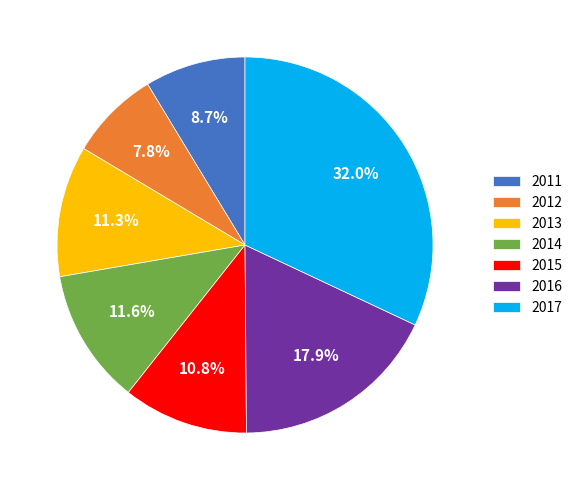

Does 2016 account for over 50% of the chart?

No